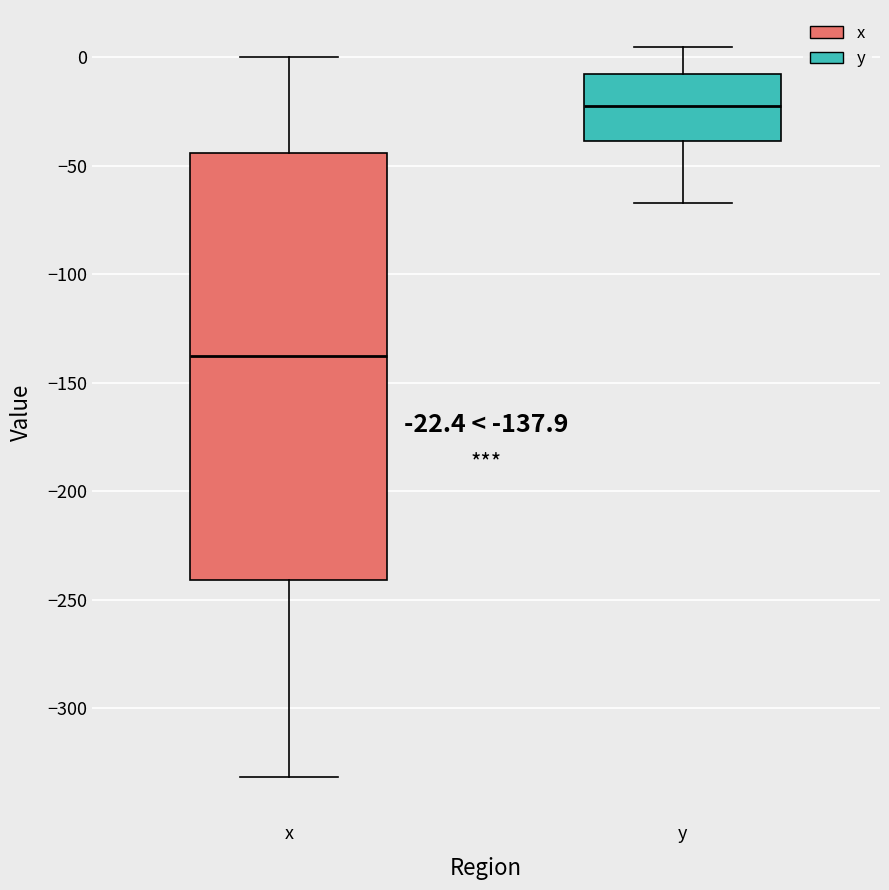

Which box has the highest median line?

y